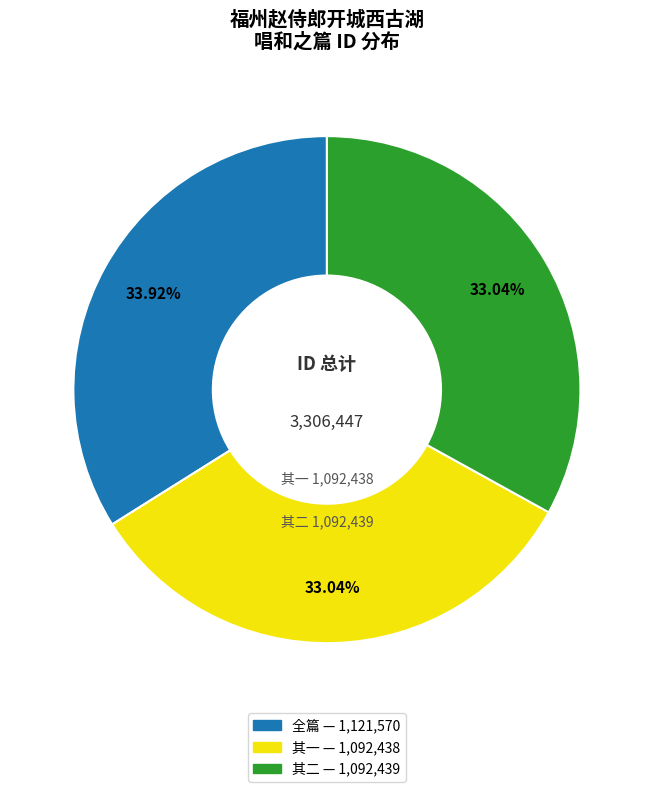

Does any single category account for the majority?

No